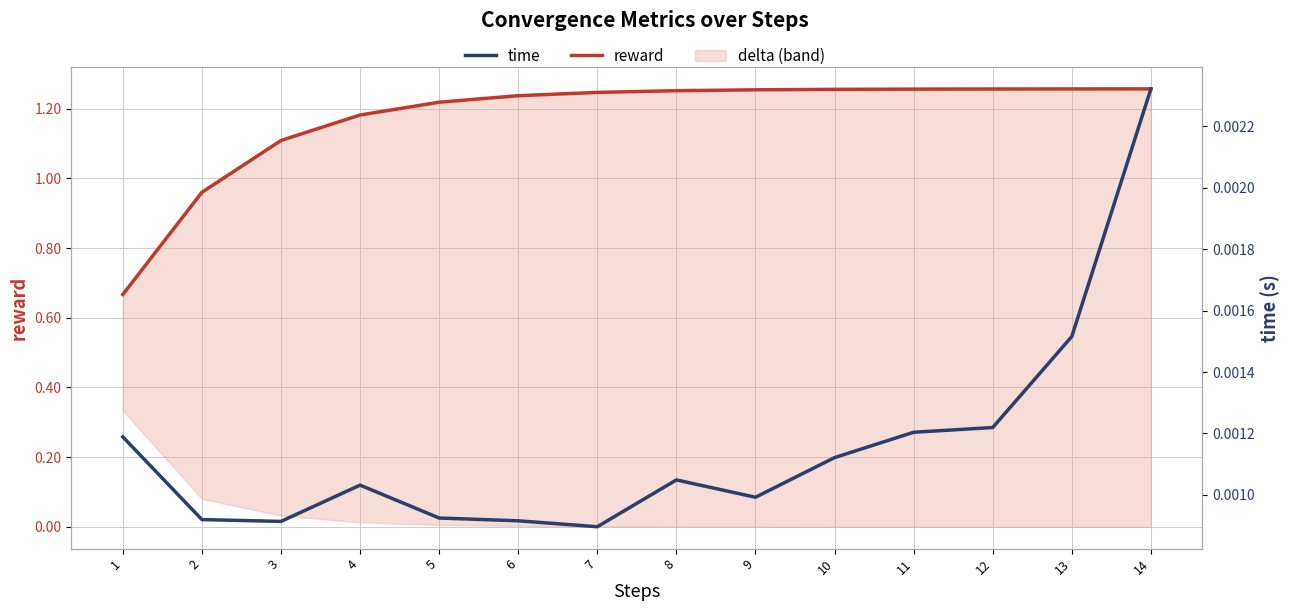

What is the minimum value for reward?

0.7